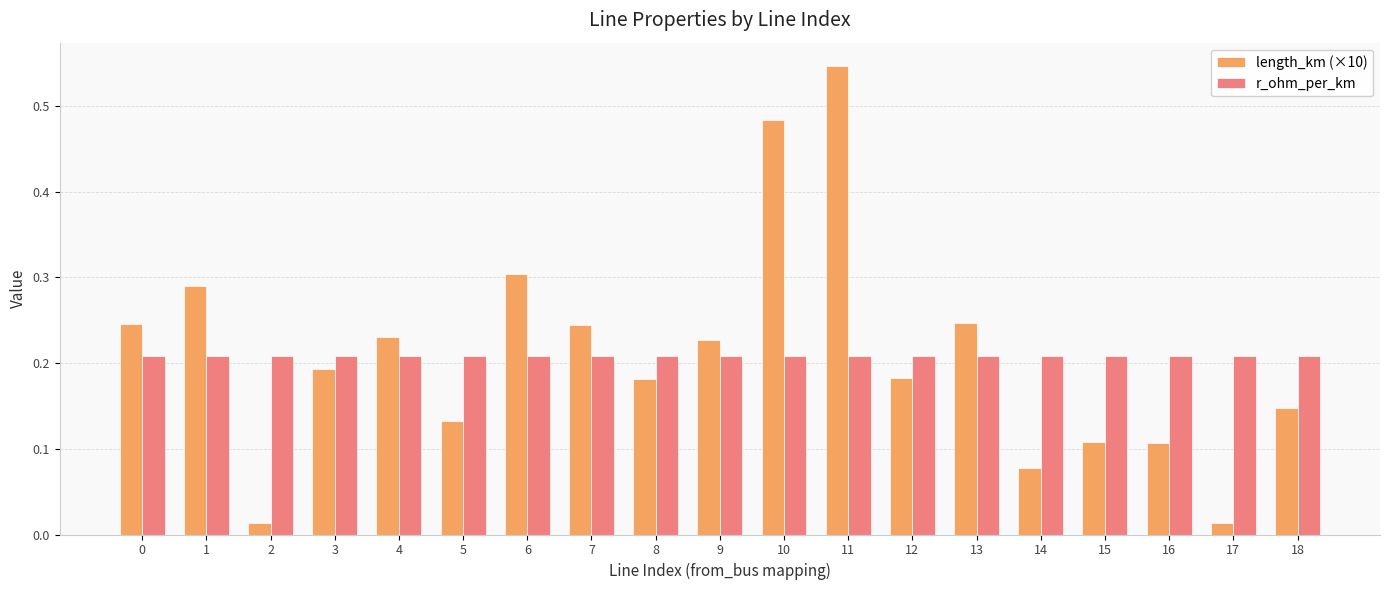

How many bars are there in each group?

2